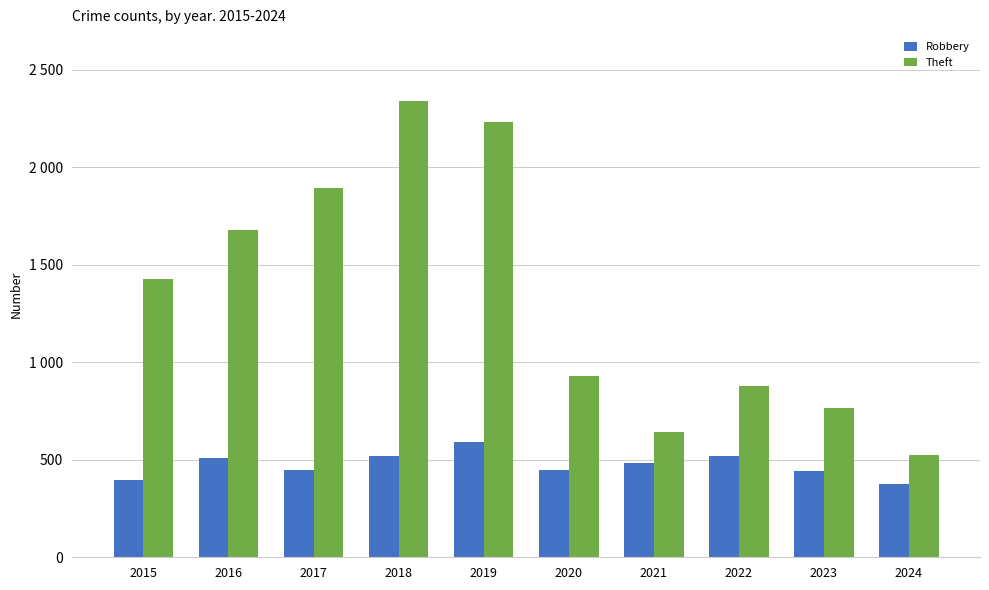

Rank the series at 2022 from highest to lowest value.

Theft, Robbery